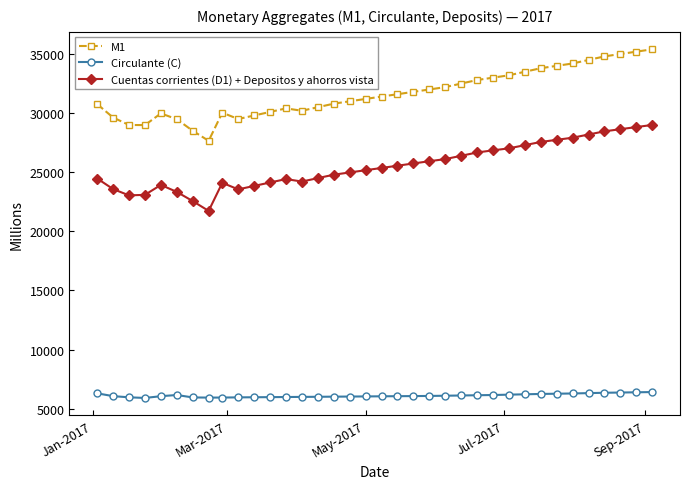

Rank the series by their average value, from highest to lowest.

M1, Cuentas corrientes (D1) + Depositos y ahorros vista, Circulante (C)